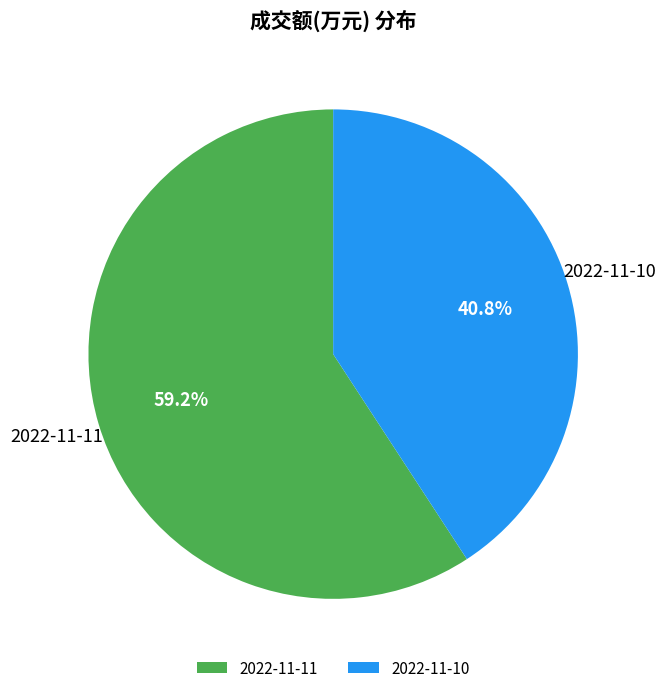

To the nearest percent, what percentage of the pie is 2022-11-10?

41%